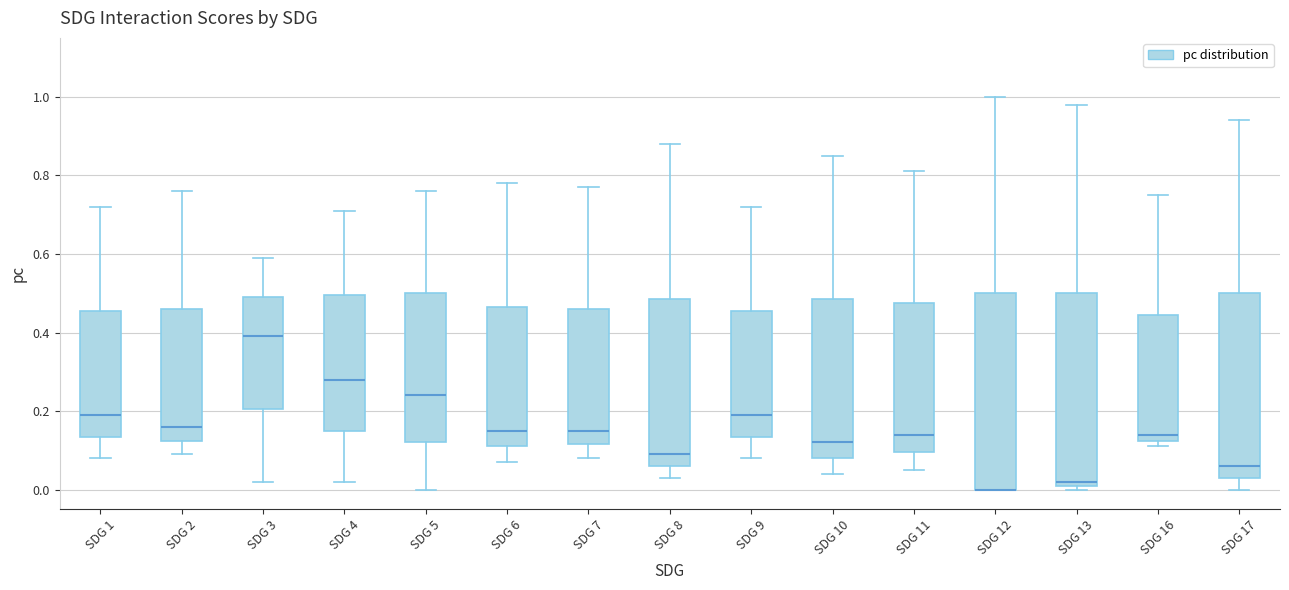

Reading left to right, read every box against the y-axis: the position of its median line, the range the box covers, and the ends of its whiskers. The values are not printed on the chart, so give them approximately, as read against the axis.

SDG 1: median 0.20, box 0.14 to 0.46, whiskers 0.08 to 0.72
SDG 2: median 0.16, box 0.12 to 0.46, whiskers 0.10 to 0.76
SDG 3: median 0.40, box 0.20 to 0.50, whiskers 0.02 to 0.60
SDG 4: median 0.28, box 0.16 to 0.50, whiskers 0.02 to 0.72
SDG 5: median 0.24, box 0.12 to 0.50, whiskers 0.00 to 0.76
SDG 6: median 0.16, box 0.12 to 0.46, whiskers 0.08 to 0.78
SDG 7: median 0.16, box 0.12 to 0.46, whiskers 0.08 to 0.78
SDG 8: median 0.10, box 0.06 to 0.48, whiskers 0.04 to 0.88
SDG 9: median 0.20, box 0.14 to 0.46, whiskers 0.08 to 0.72
SDG 10: median 0.12, box 0.08 to 0.48, whiskers 0.04 to 0.86
SDG 11: median 0.14, box 0.10 to 0.48, whiskers 0.06 to 0.82
SDG 12: median 0.00 (drawn on the box's lower edge), box 0.00 to 0.50, whiskers 0.00 to 1.00
SDG 13: median 0.02 (just above the box's lower edge), box 0.02 to 0.50, whiskers 0.00 to 0.98
SDG 16: median 0.14, box 0.12 to 0.44, whiskers 0.12 (just below the box's lower edge) to 0.76
SDG 17: median 0.06, box 0.04 to 0.50, whiskers 0.00 to 0.94